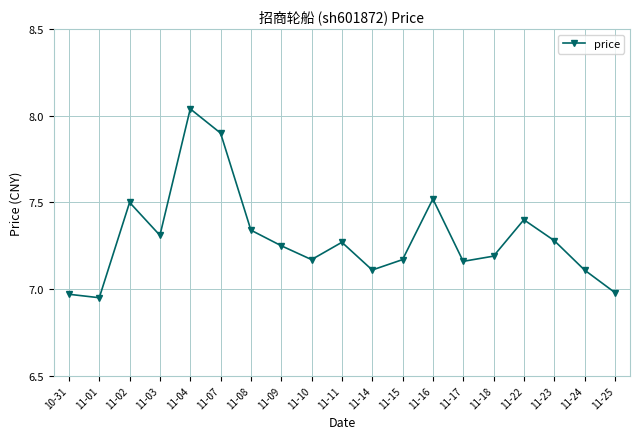

Which category has the highest value across all series?

11-04